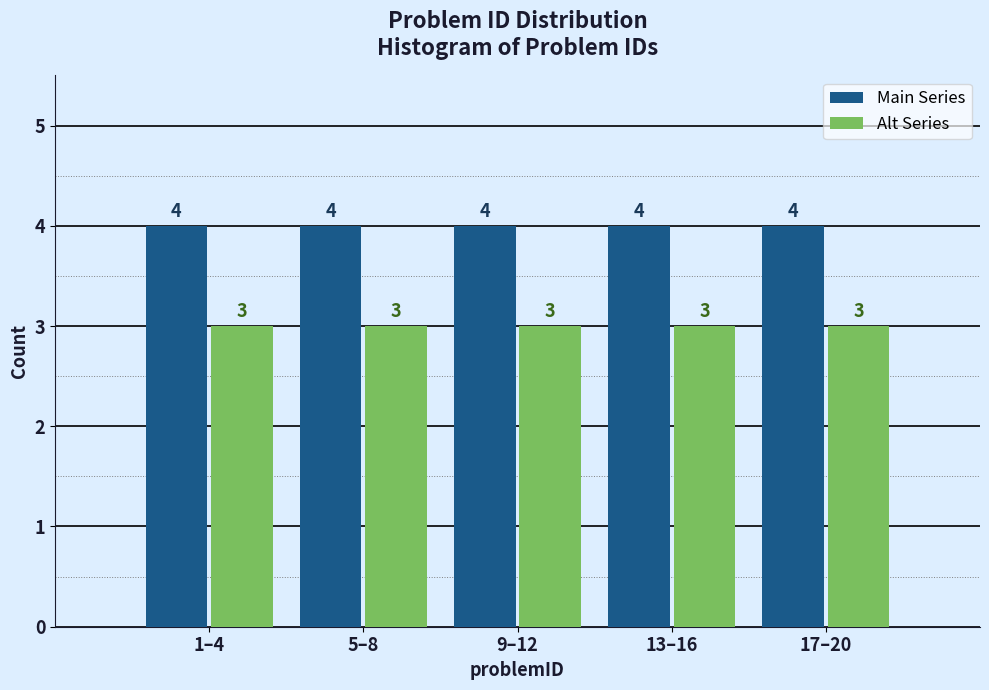

What is the minimum value for Main Series?

4